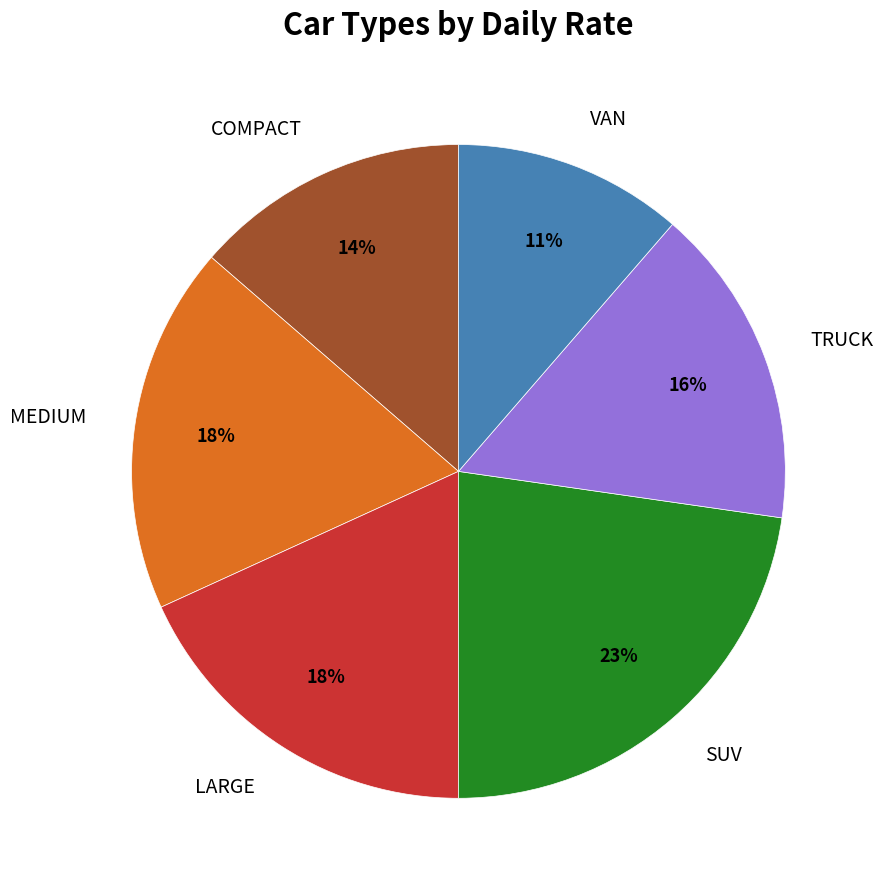

Does any single category account for the majority?

No